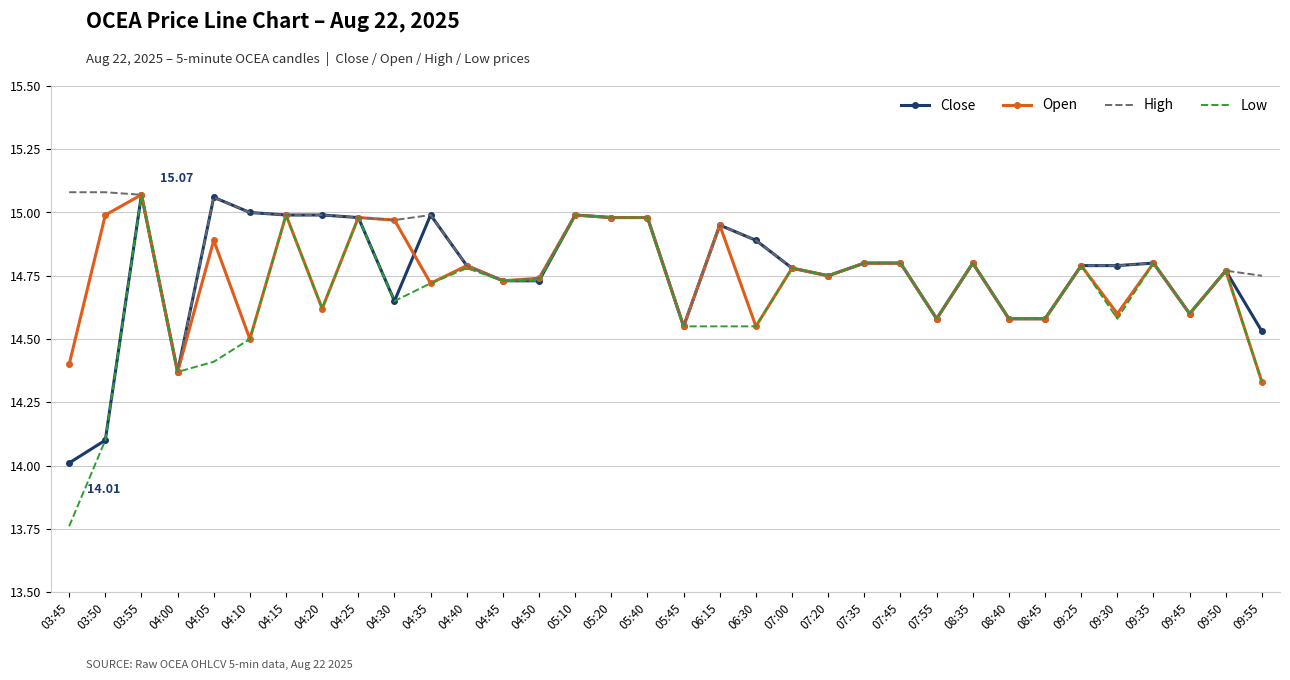

What position from the left is 03:45?

1